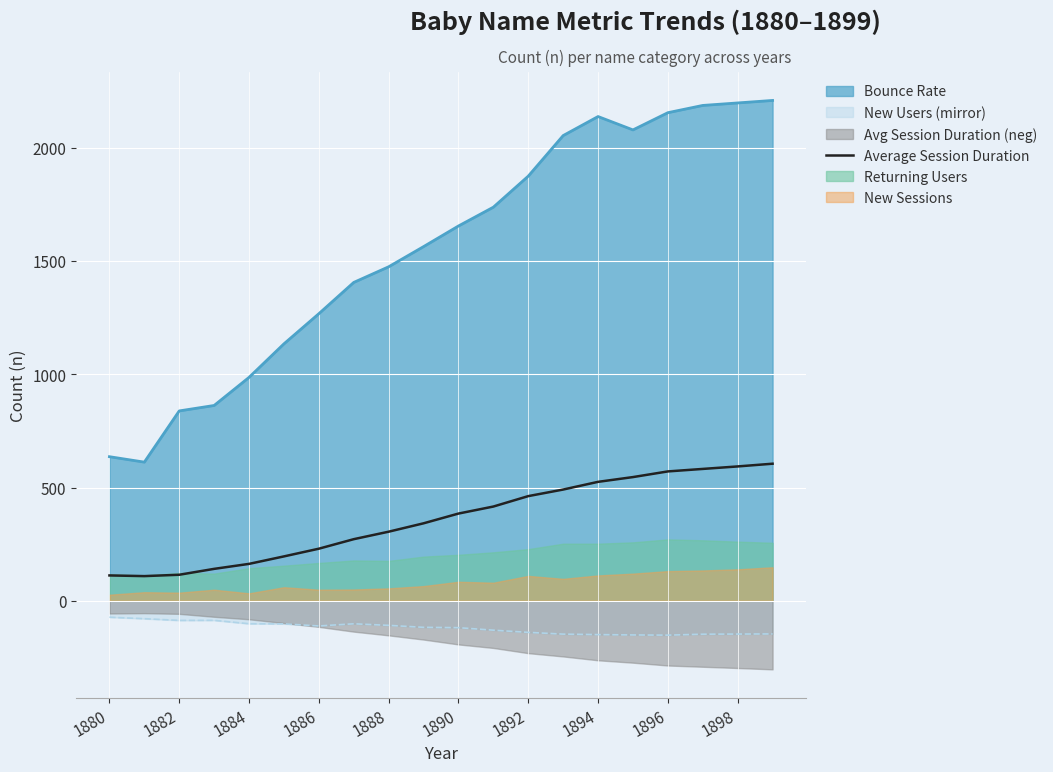

The value of Average Session Duration at 1890 is 195.5. True or false?

False